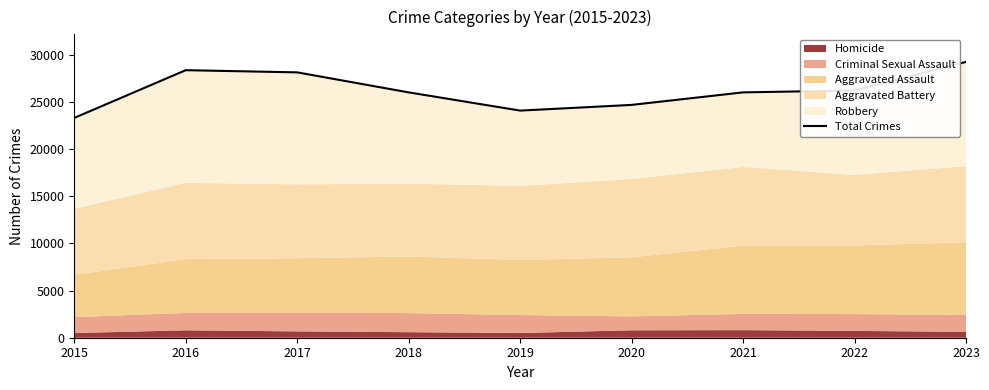

Between 2023 and 2017, which is larger?

2023